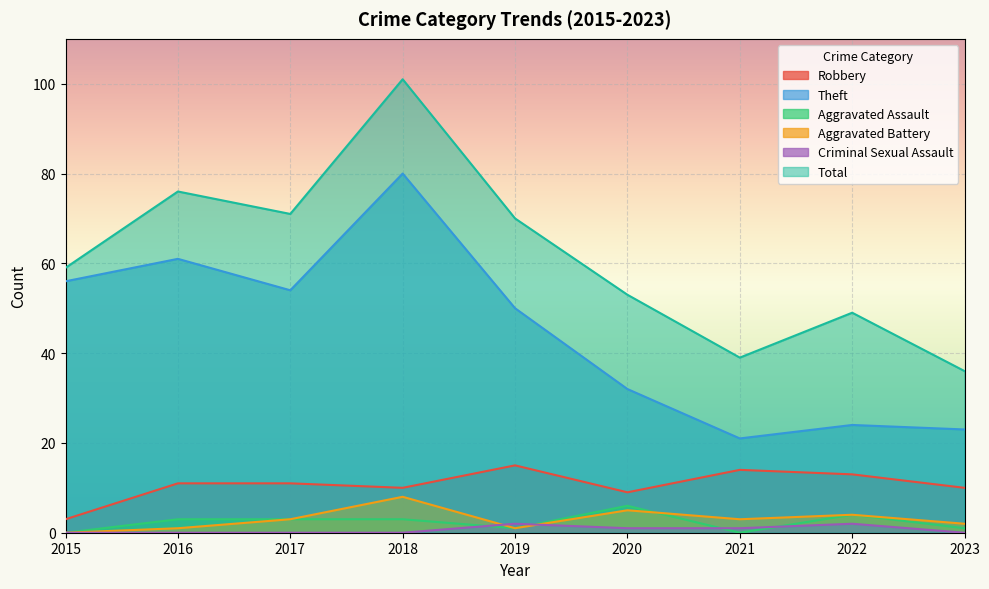

Reading left to right, transcribe all the data shown in this chart.

Robbery: 3	11	11	10	15	9	14	13	10
Theft: 56	61	54	80	50	32	21	24	23
Aggravated Assault: 0	3	3	3	1	6	0	4	1
Aggravated Battery: 0	1	3	8	1	5	3	4	2
Criminal Sexual Assault: 0	0	0	0	2	1	1	2	0
Total: 59	76	71	101	70	53	39	49	36